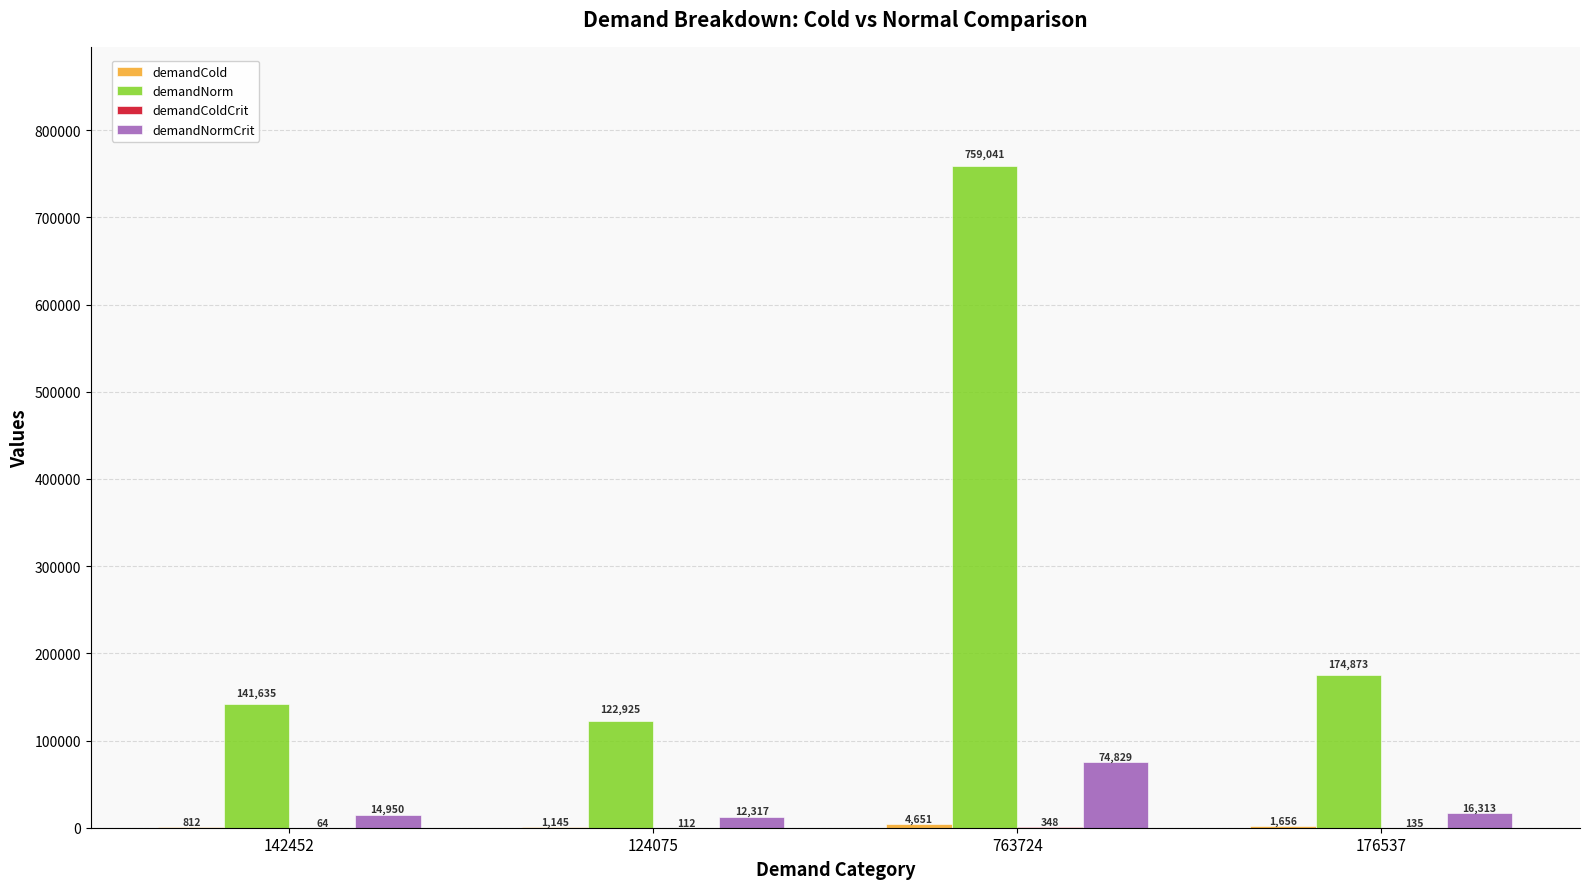

What is the spread (max minus min) of values at 142452?

141571